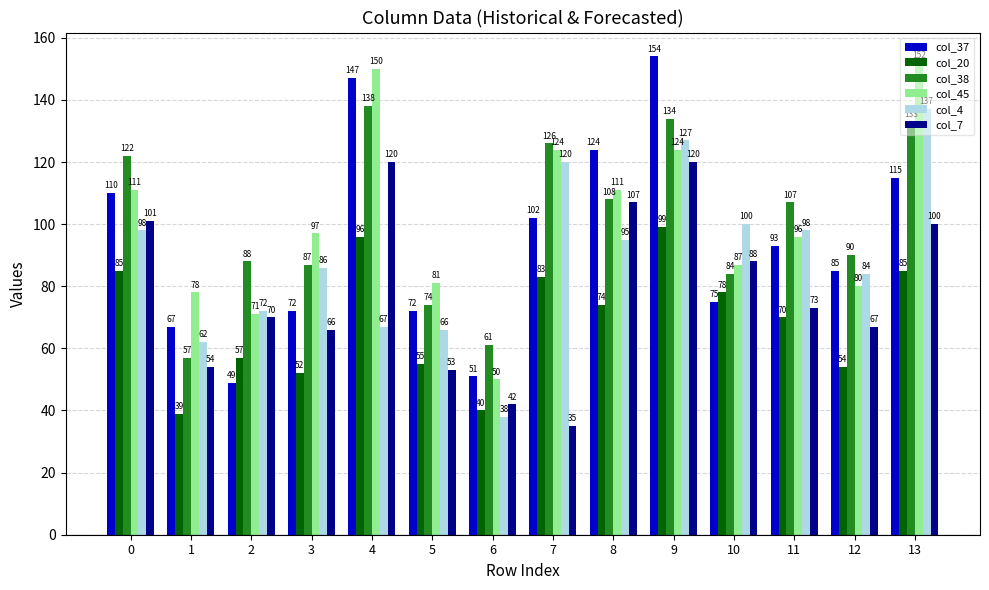

How many bars are there in each group?

6